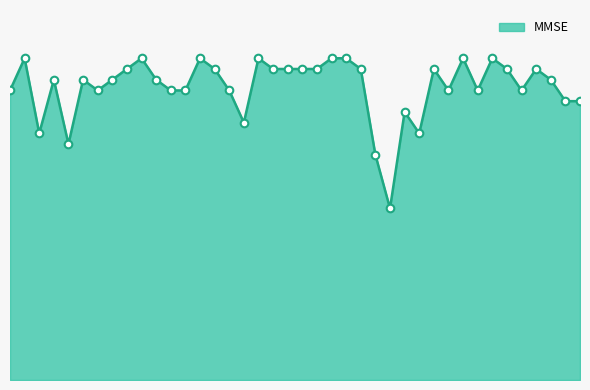

Is this an area chart (filled region under the line)?

Yes